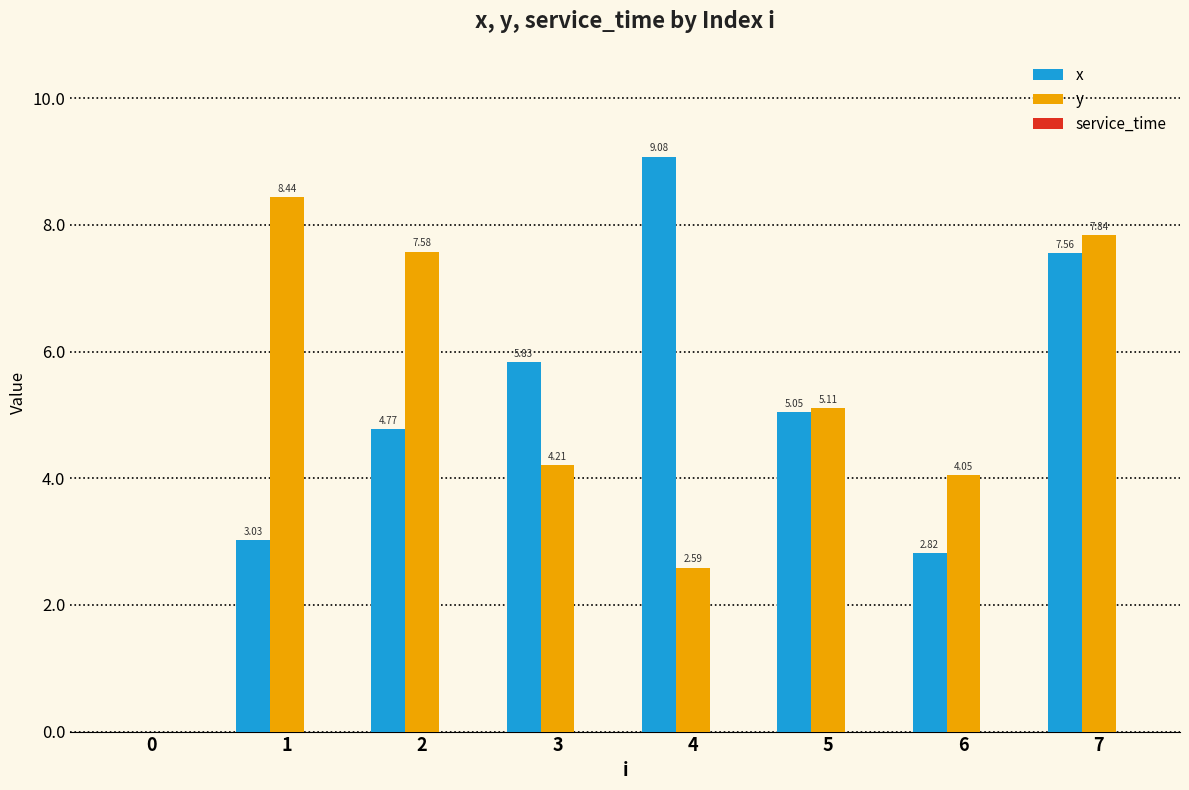

Count the number of categories in the chart.

8